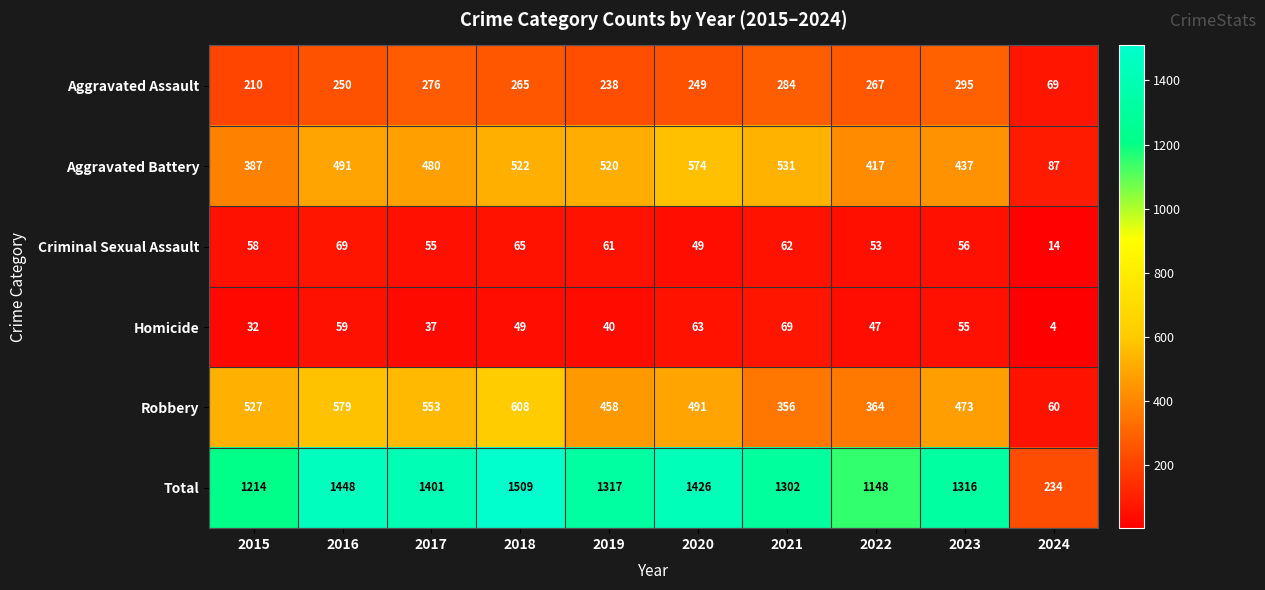

Where is Criminal Sexual Assault nearest to the value 41?

2020